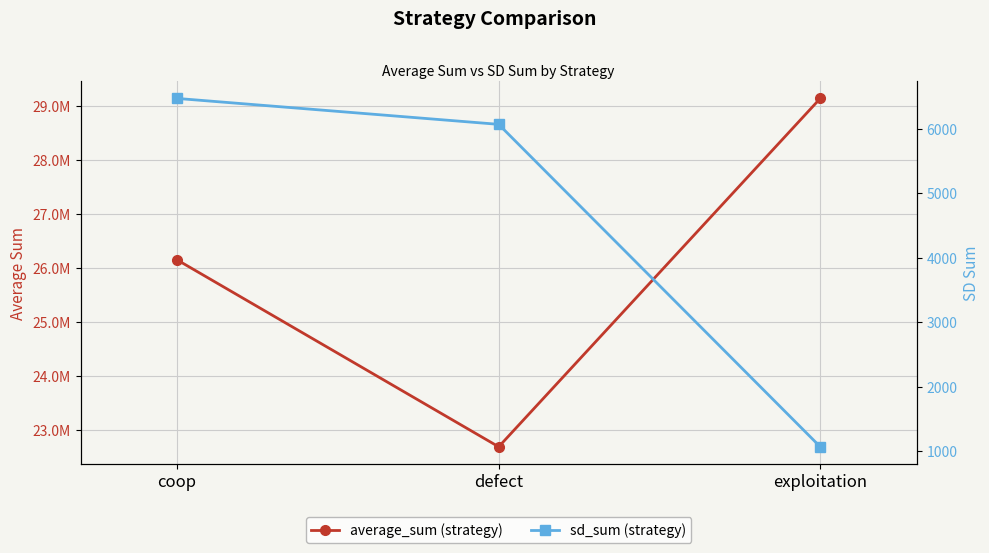

How many data points does each series have?

3